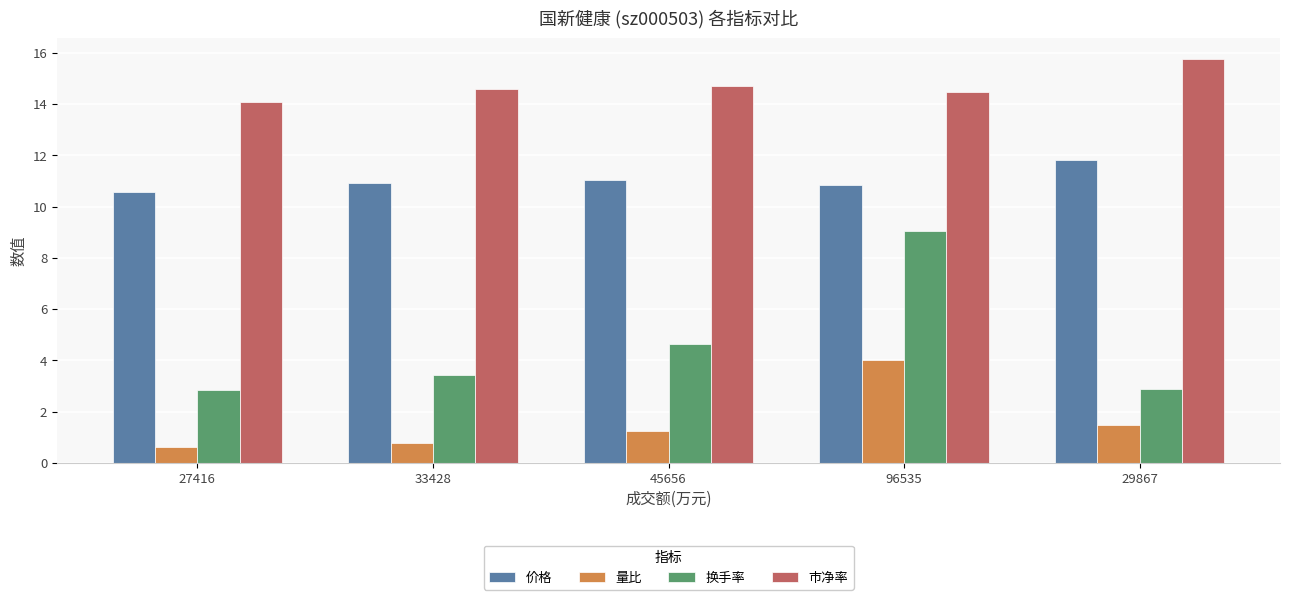

What position from the right is 33428?

4